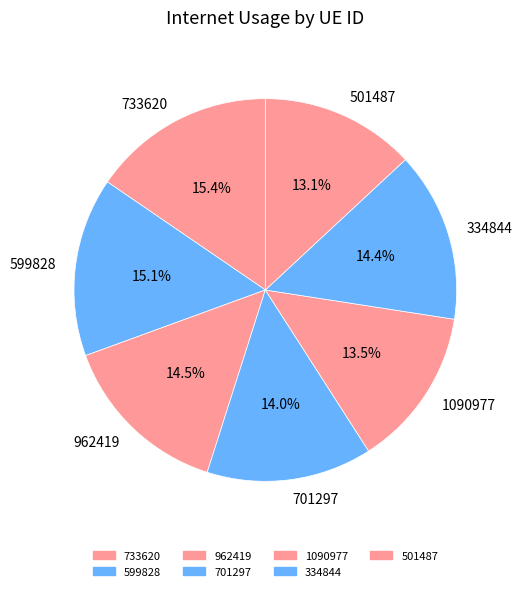

The 501487 slice represents 1% of the pie. True or false?

False